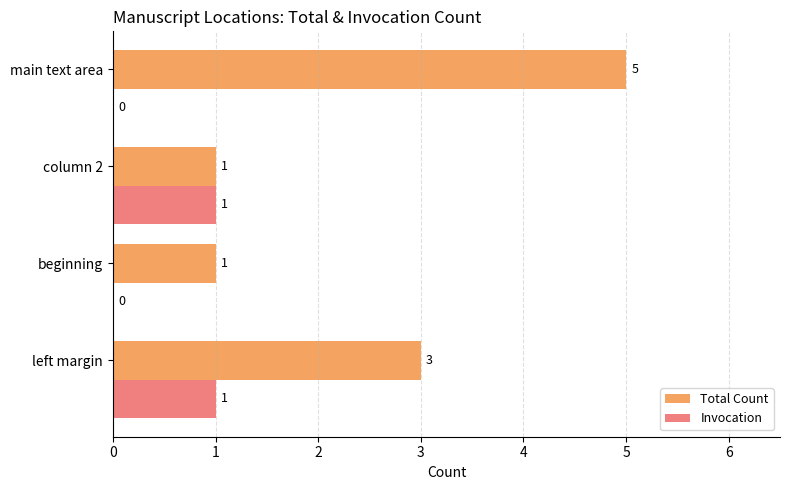

How many Invocation values are between 0 and 1?

4